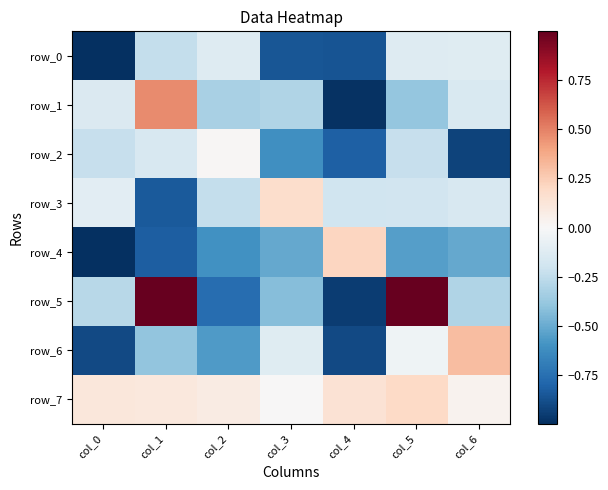

Between col_5 and col_0, which is larger?

col_5